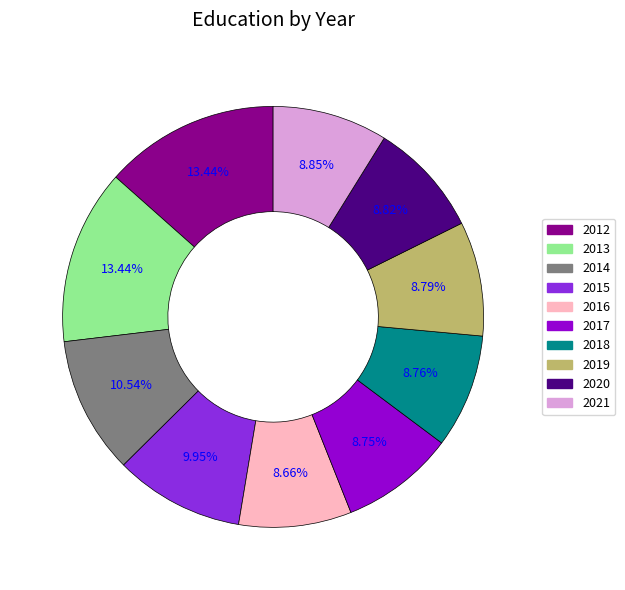

What is the ratio of the value at 2012 to the value at 2019?

1.5